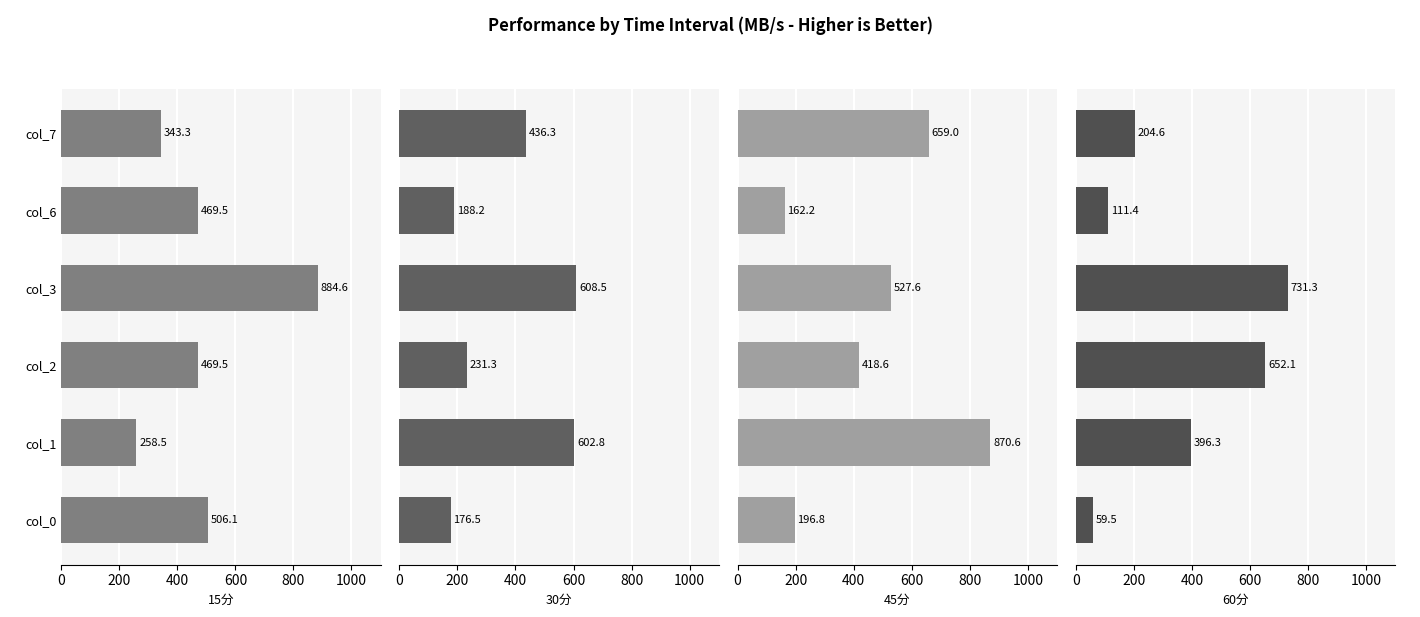

At col_3, list the series in order from largest to smallest.

15分, 60分, 30分, 45分